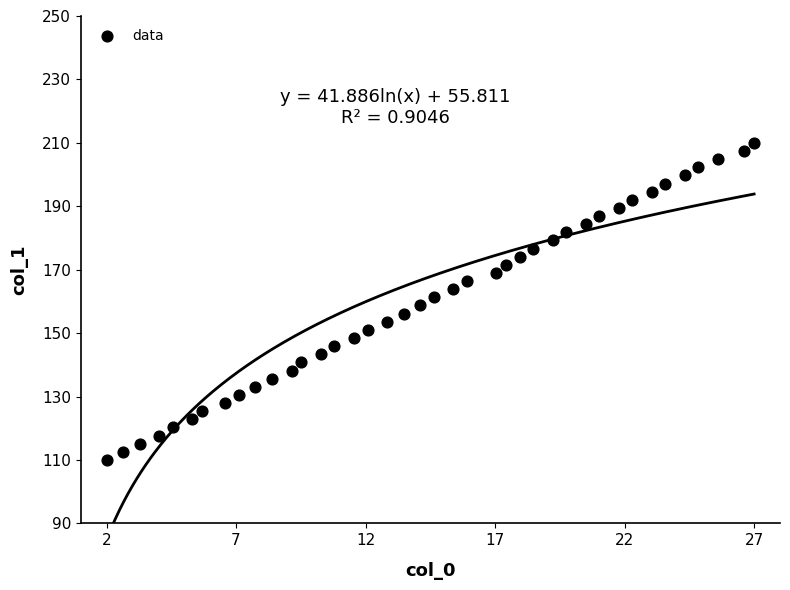

What is the range of X values (max minus min)?

25.0